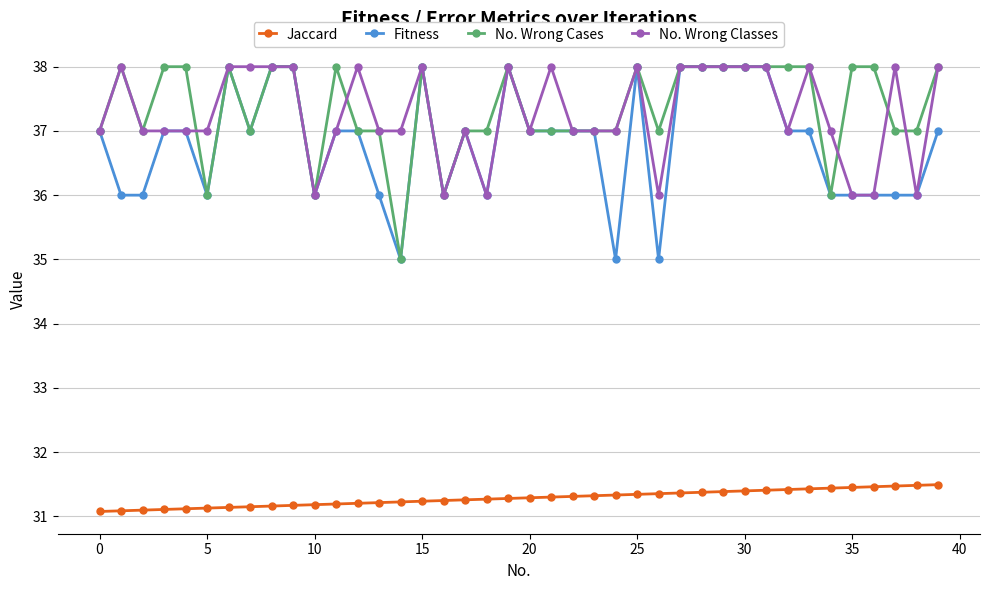

What is the value of the No. Wrong Cases point at the 8th from the left?

37.0